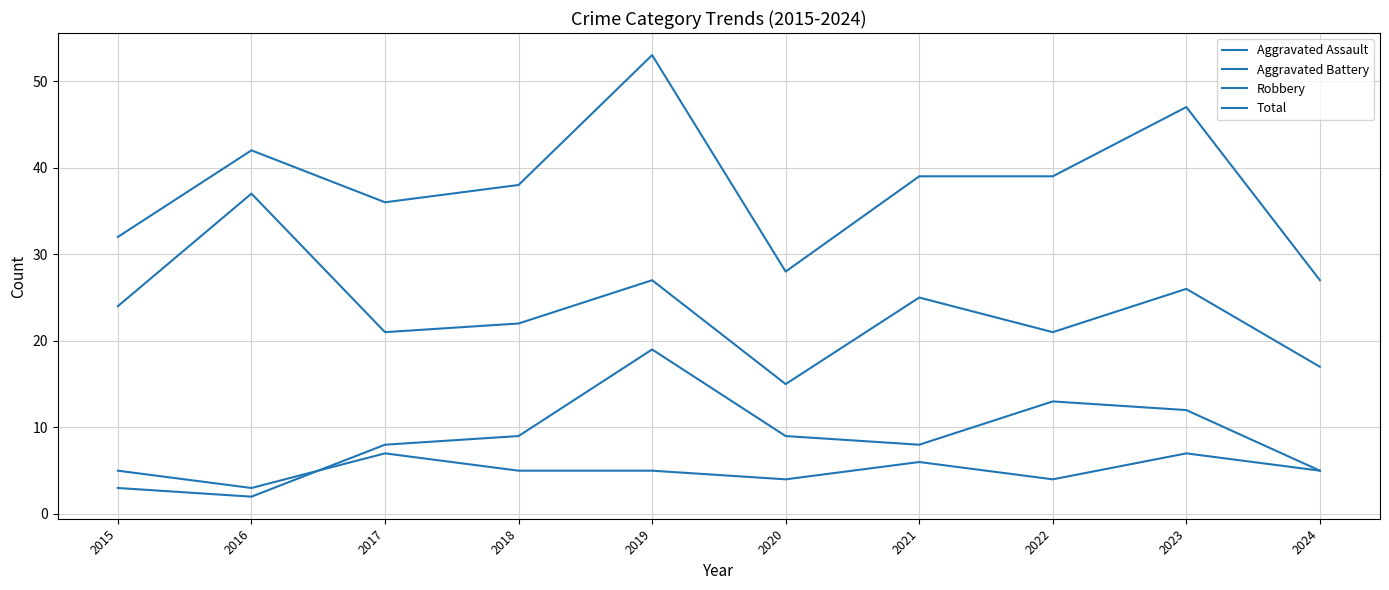

How many lines are shown in the chart?

4